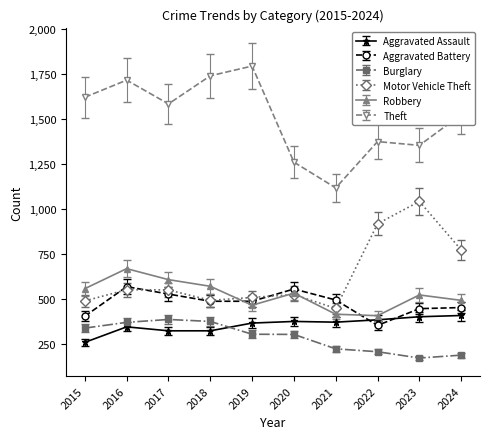

At which category does Aggravated Assault reach its first local peak?

2016